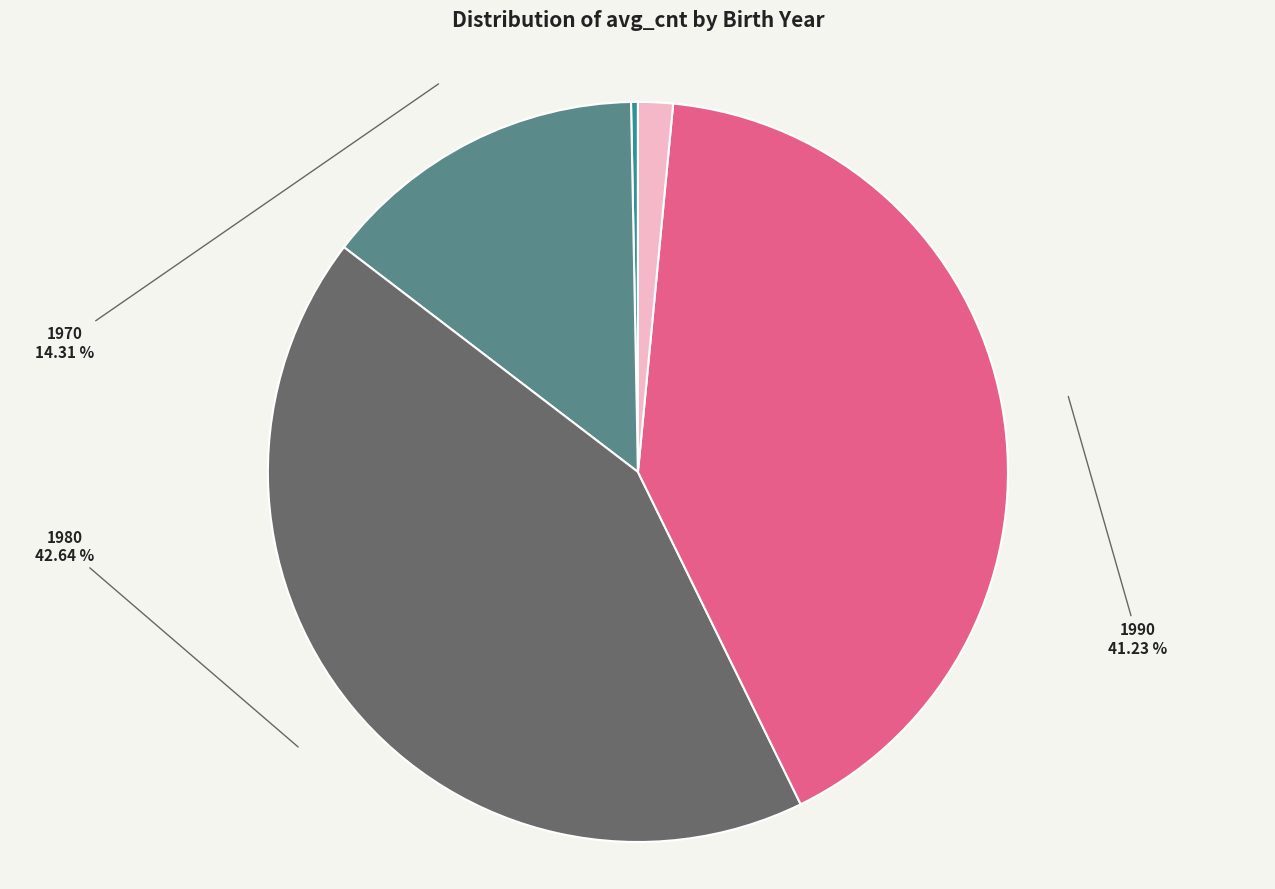

To the nearest percent, what percentage of the pie is 2000?

2%